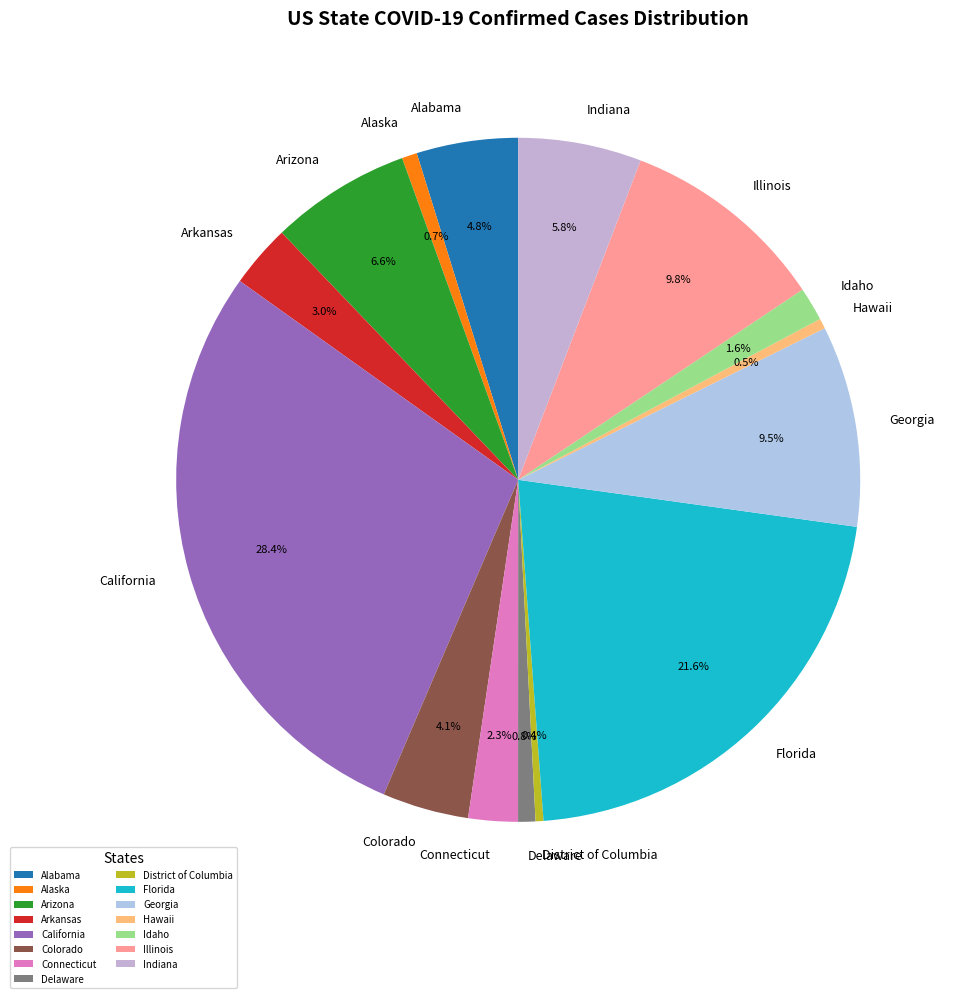

The Florida slice represents 1% of the pie. True or false?

False